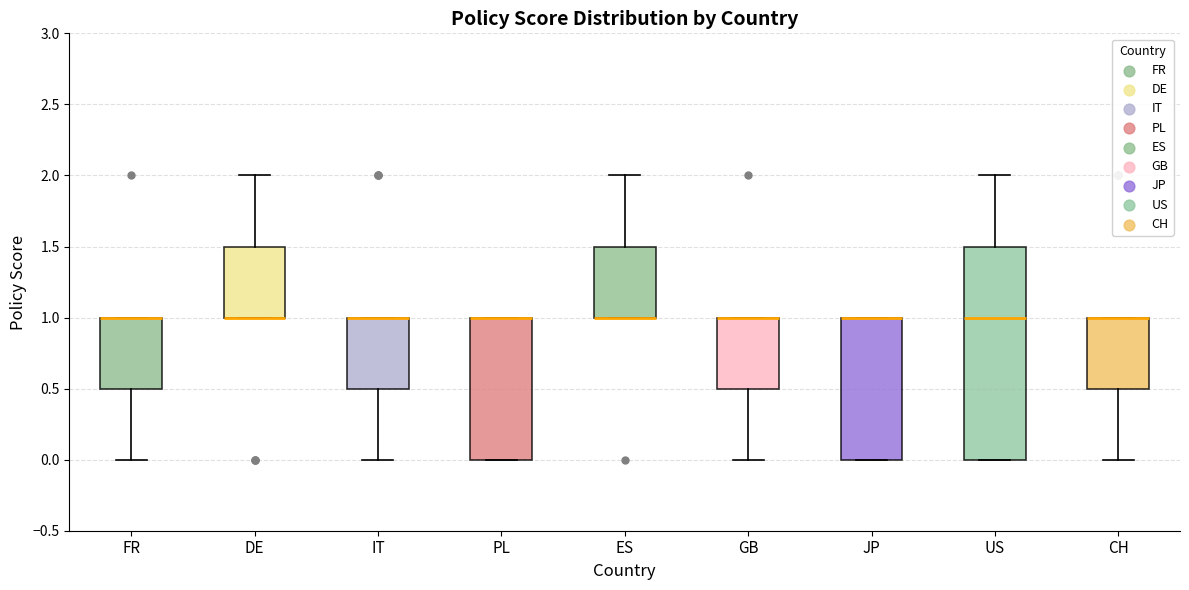

Reading left to right, read every box against the y-axis: the position of its median line, the range the box covers, and the ends of its whiskers. The values are not printed on the chart, so give them approximately, as read against the axis.

FR: median 1.0 (drawn on the box's upper edge), box 0.5 to 1.0, whiskers 0.0 to 1.0
DE: median 1.0 (drawn on the box's lower edge), box 1.0 to 1.5, whiskers 1.0 to 2.0
IT: median 1.0 (drawn on the box's upper edge), box 0.5 to 1.0, whiskers 0.0 to 1.0
PL: median 1.0 (drawn on the box's upper edge), box 0.0 to 1.0, whiskers 0.0 to 1.0
ES: median 1.0 (drawn on the box's lower edge), box 1.0 to 1.5, whiskers 1.0 to 2.0
GB: median 1.0 (drawn on the box's upper edge), box 0.5 to 1.0, whiskers 0.0 to 1.0
JP: median 1.0 (drawn on the box's upper edge), box 0.0 to 1.0, whiskers 0.0 to 1.0
US: median 1.0, box 0.0 to 1.5, whiskers 0.0 to 2.0
CH: median 1.0 (drawn on the box's upper edge), box 0.5 to 1.0, whiskers 0.0 to 1.0